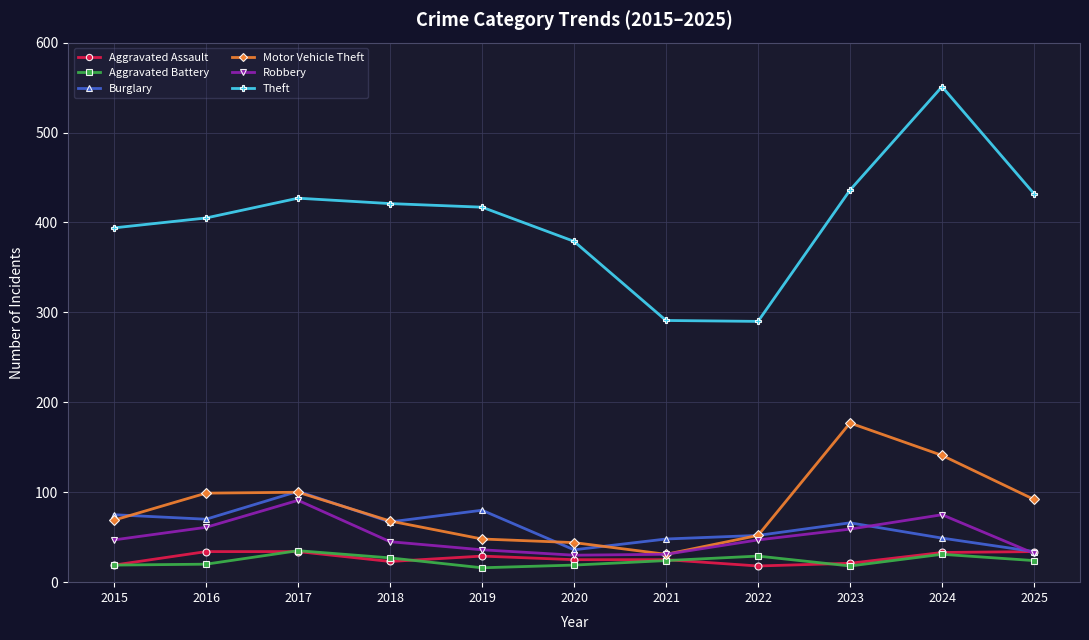

What is the total value across all series at 2022?

488